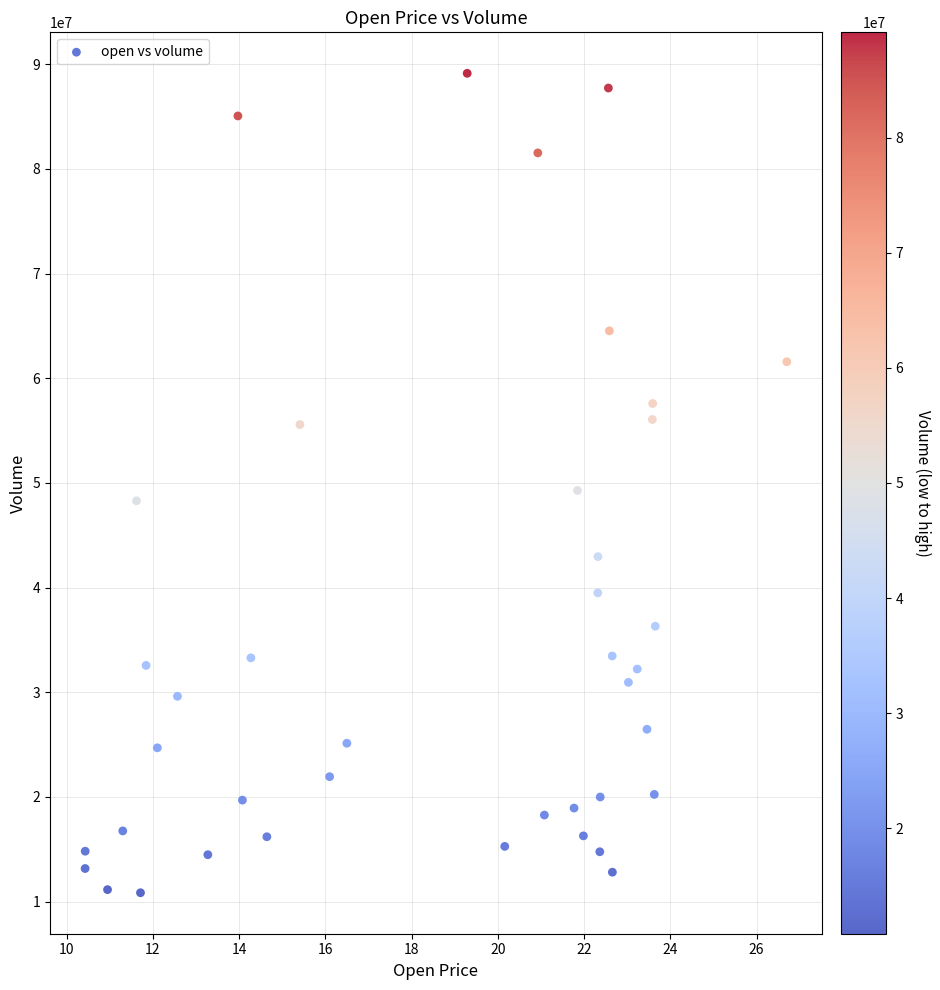

What is the range of X values (max minus min)?

16.3